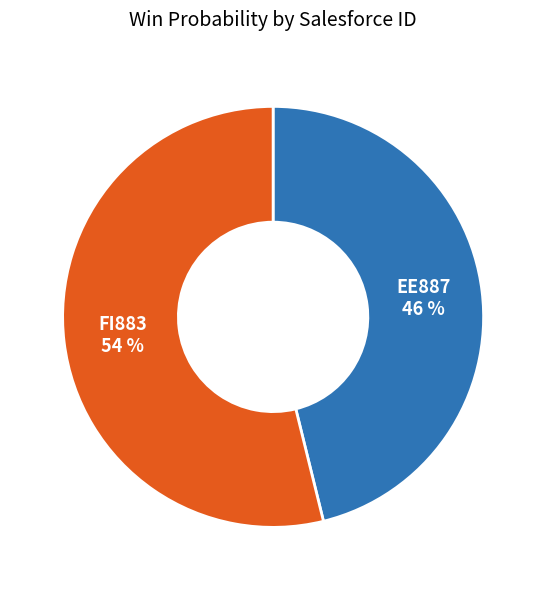

To the nearest percent, what is the average slice percentage?

50%